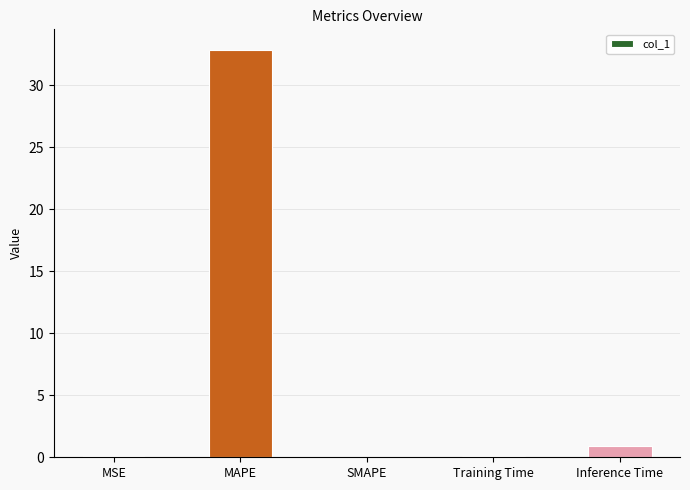

Where is the data nearest to the value 16?

Inference Time